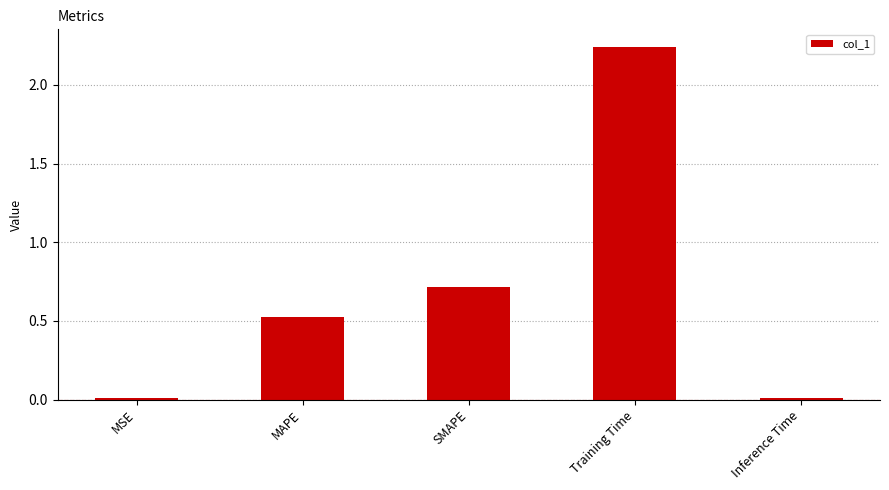

At which category does the chart reach its peak across all series?

Training Time